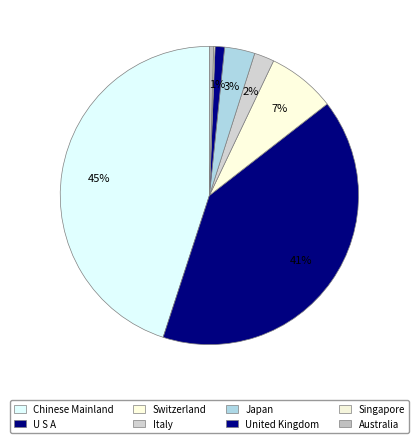

Which slice is the smallest?

SINGAPORE